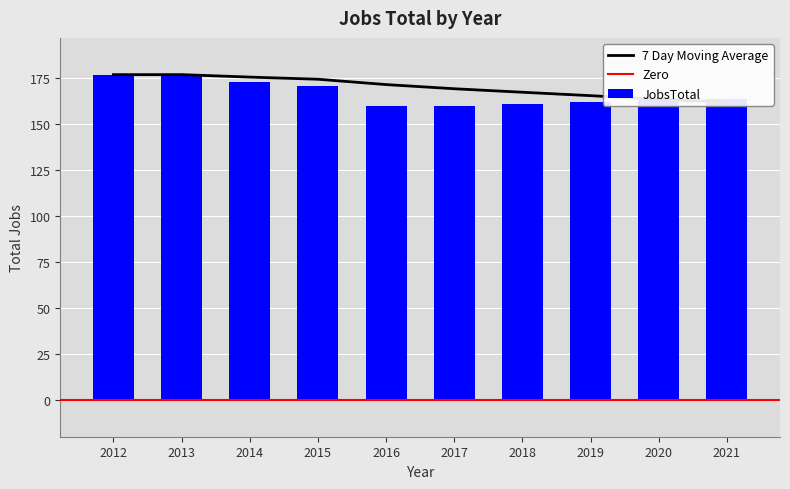

What is the average value of the JobsTotal series?

167